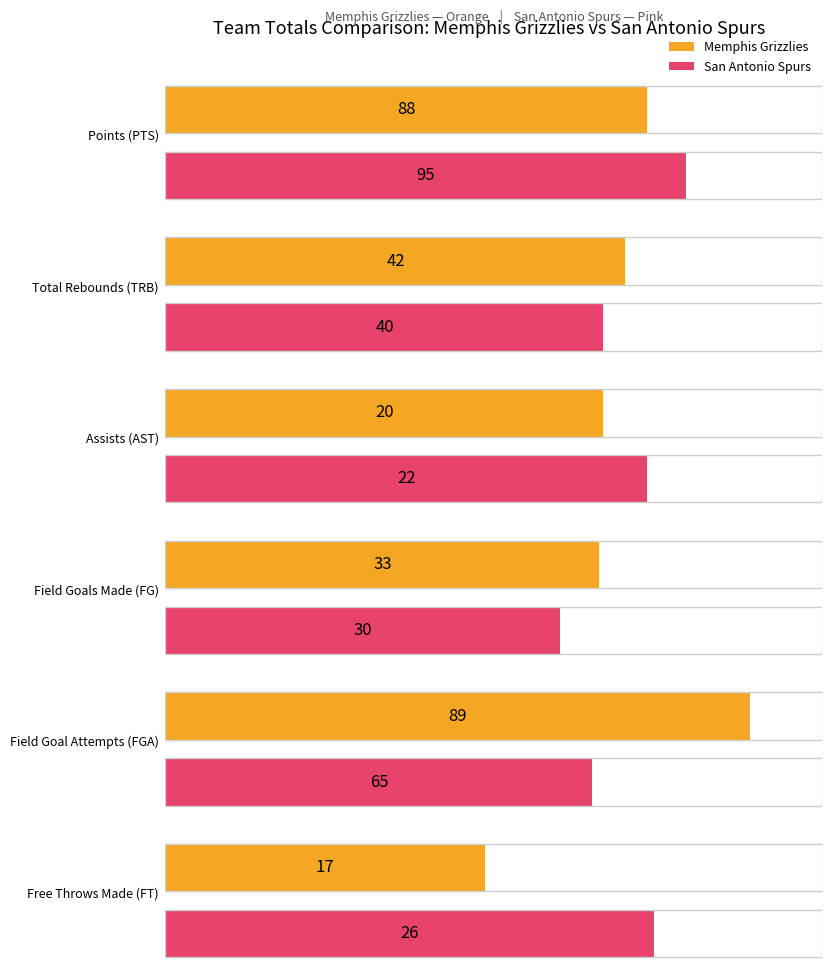

Reading right to left, list all the values displayed in this chart.

FG: 30	33
PTS: 95	88
AST: 22	20
FGA: 65	89
FT: 26	17
TRB: 40	42